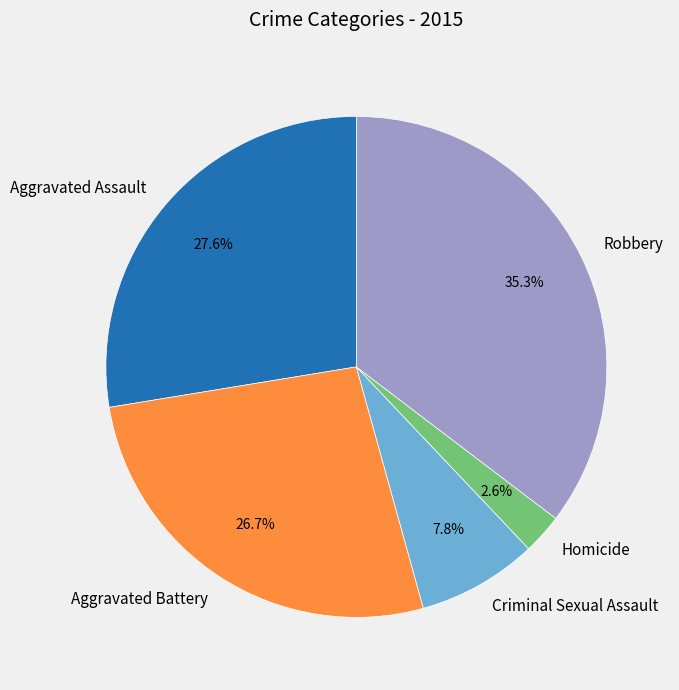

How many slices are in this pie chart?

5